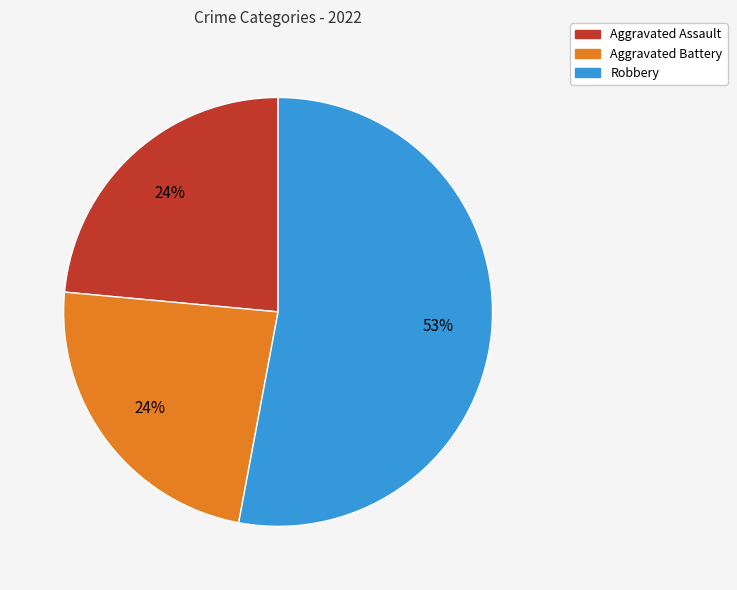

Count the number of slices in the pie.

3